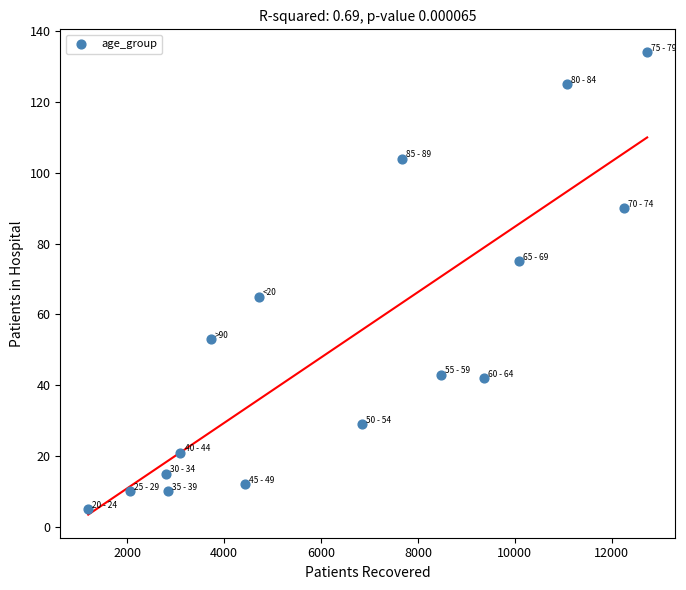

What Y value in the scatter plot is closest to 69?

65